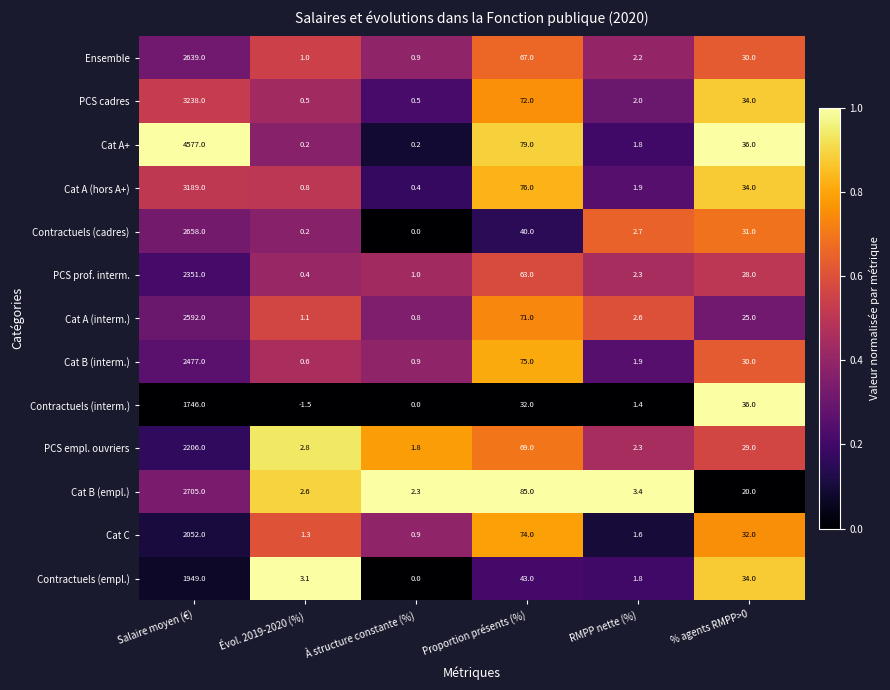

At which category is the sum across all series the highest?

Salaire moyen (€)